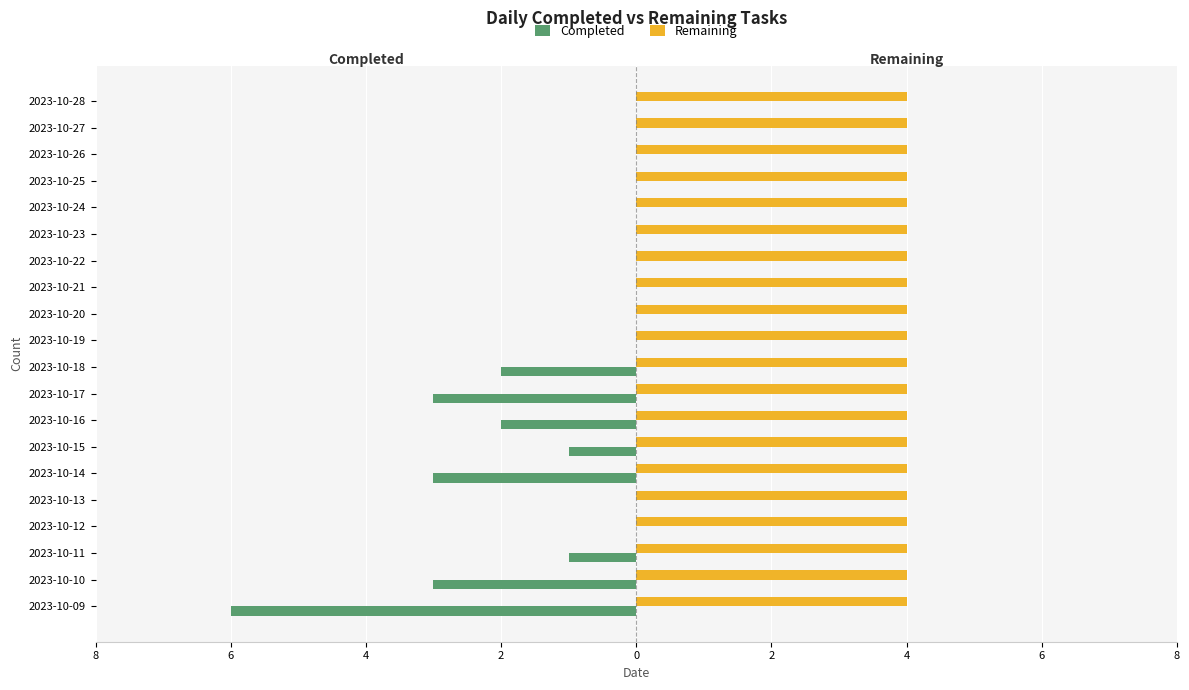

Which series has the widest spread of values?

Completed